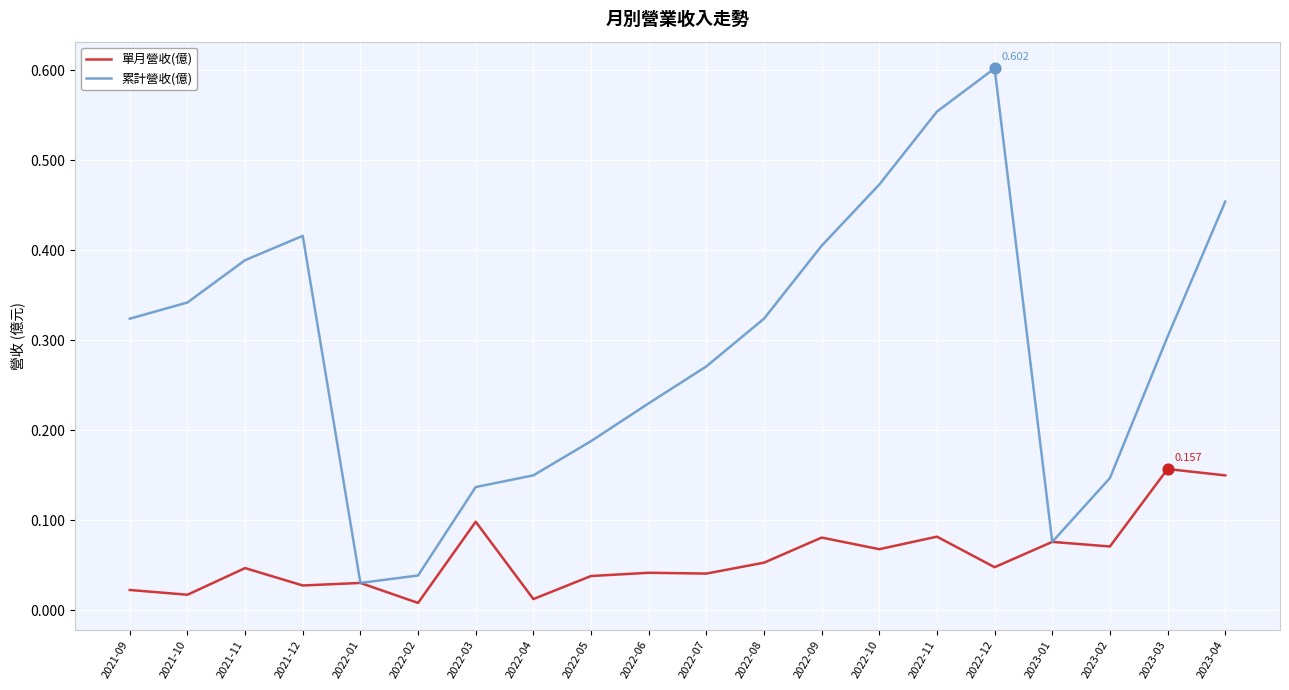

Is the value of 單月營收(億) at 2022-09 greater than the value of 累計營收(億) at 2022-03?

No